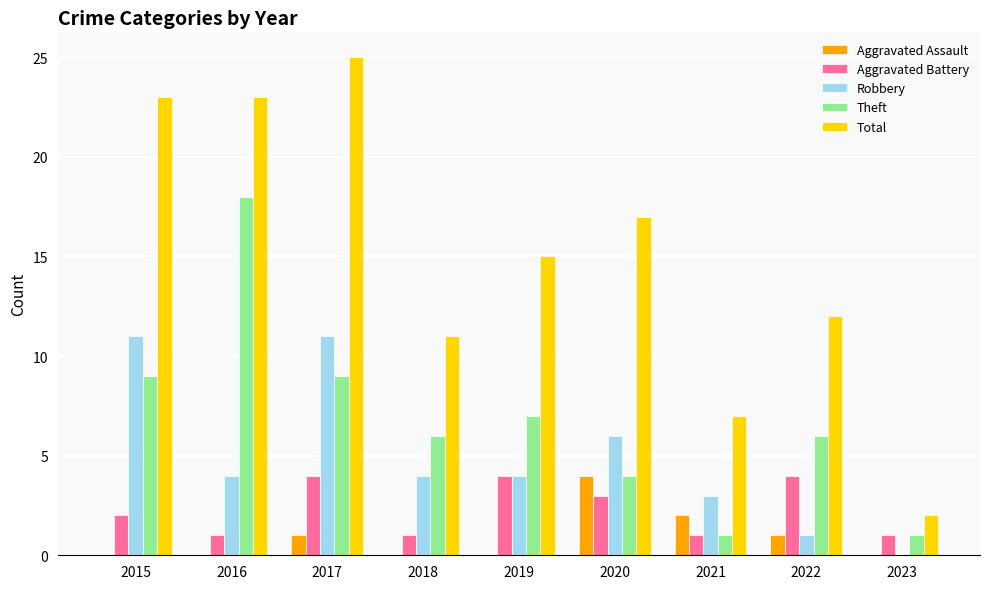

Which series has the largest range (max minus min)?

Total